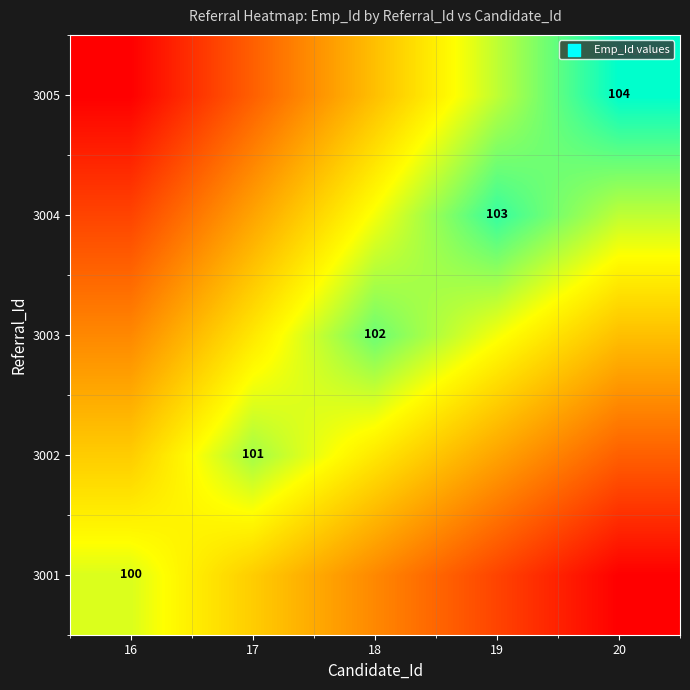

True or false: 3001 has a value of 49.0 at 16.

False